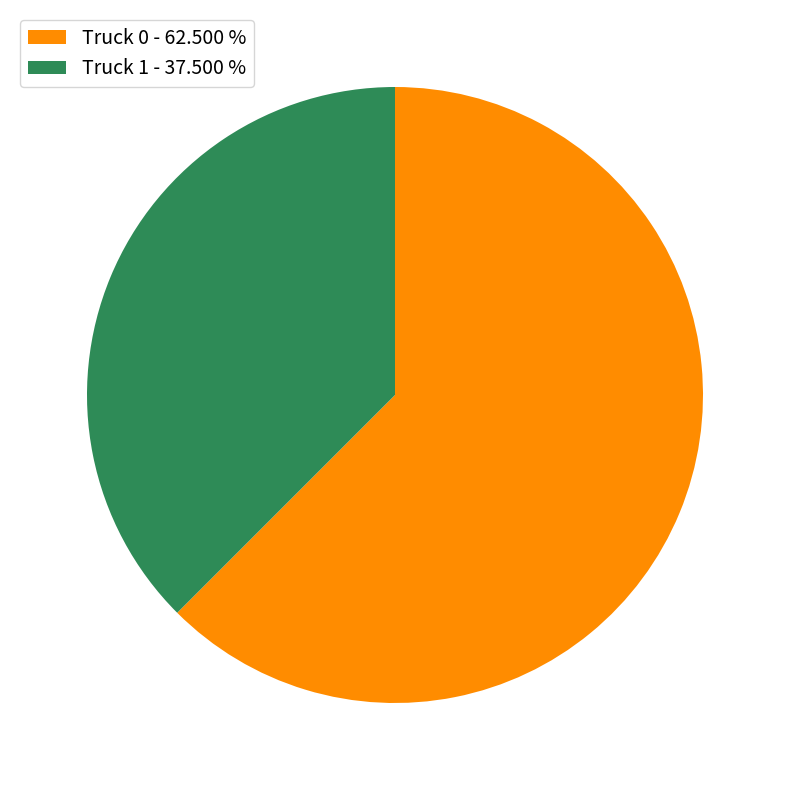

Do Truck 0 - 62.500 % and Truck 1 - 37.500 % together represent more than half of the pie?

Yes